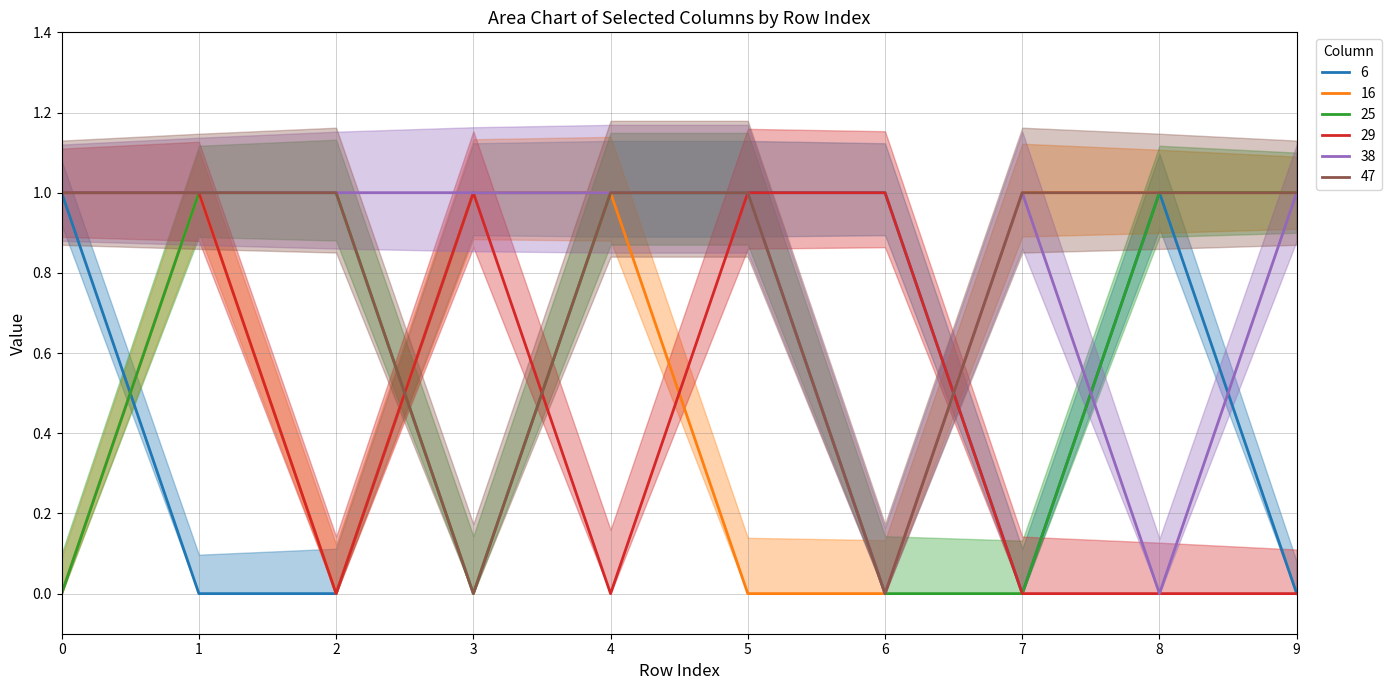

What is the maximum value for 25?

1